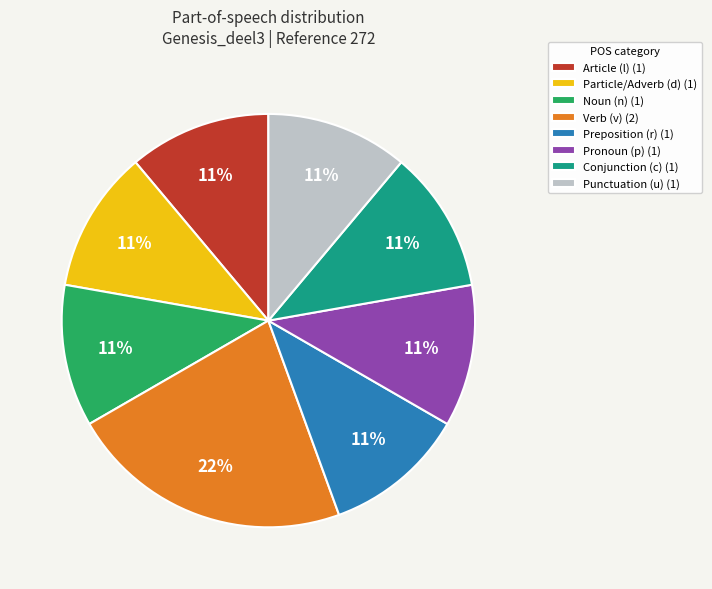

What percentage is the Article (l) (1) slice, to the nearest percent?

11%